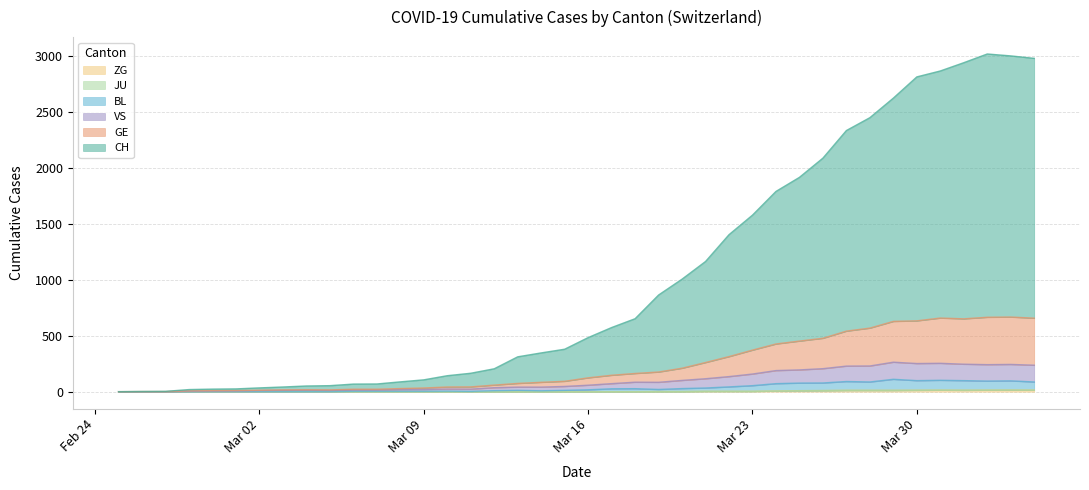

Reading left to right, what are all the values shown in this chart?

CH: 0	2	3	19	23	25	34	42	51	54	68	69	88	106	143	165	205	312	347	380	484	574	653	865	1007	1165	1405	1580	1792	1918	2090	2337	2452	2627	2817	2870	2944	3022	3005	2983
GE: 0	1	1	7	9	10	13	16	17	16	22	22	28	33	42	43	59	74	84	93	124	147	163	176	210	261	314	372	427	453	478	542	569	629	634	659	652	666	668	658
VS: 0	0	0	5	6	7	10	12	13	11	15	15	19	20	24	23	36	41	41	47	58	72	85	84	101	116	135	158	189	195	206	229	230	264	252	254	246	242	244	237
BL: 0	0	0	0	1	1	1	1	1	1	4	4	4	4	5	3	9	12	8	12	17	26	27	20	28	33	43	54	72	77	78	91	87	111	99	102	99	95	97	87
ZG: 0	0	0	0	0	0	0	0	0	0	0	0	0	0	0	0	0	0	0	0	0	0	0	1	1	3	3	3	6	9	10	12	12	12	13	14	13	14	15	14